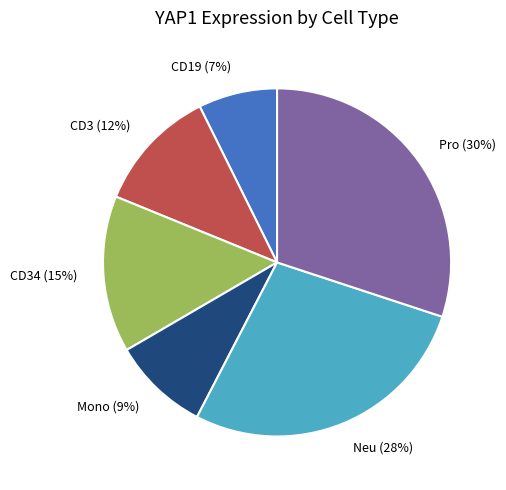

How many slices are in this pie chart?

6